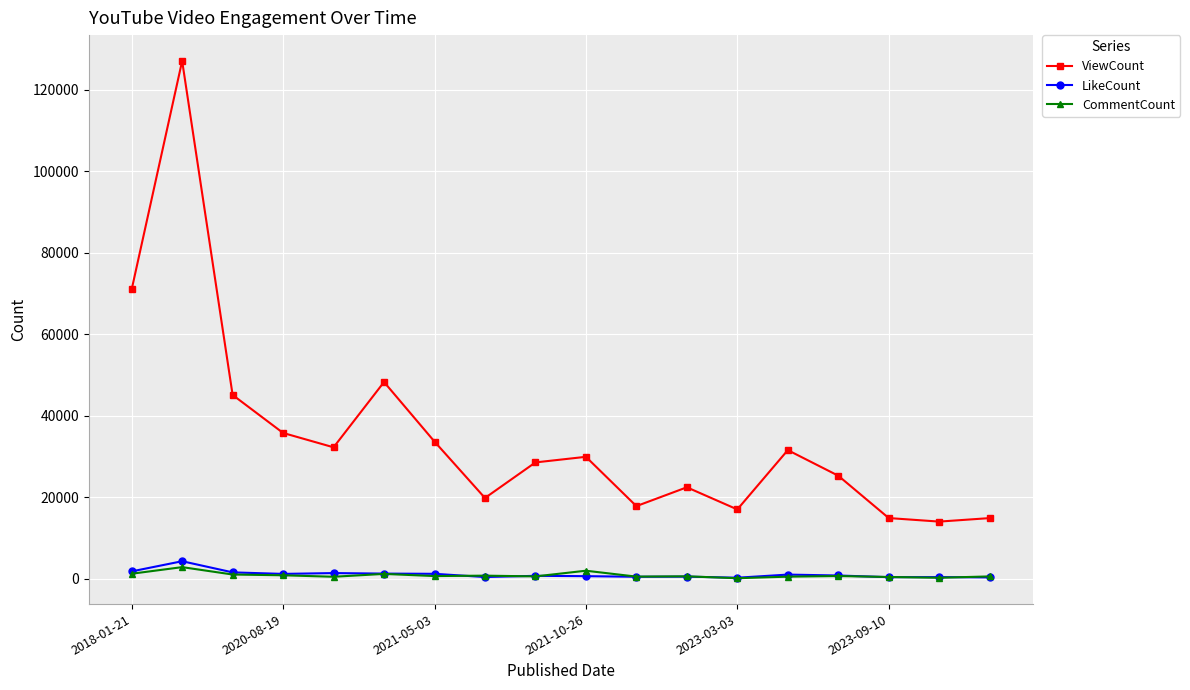

At how many categories does at least one series exceed 11754?

18